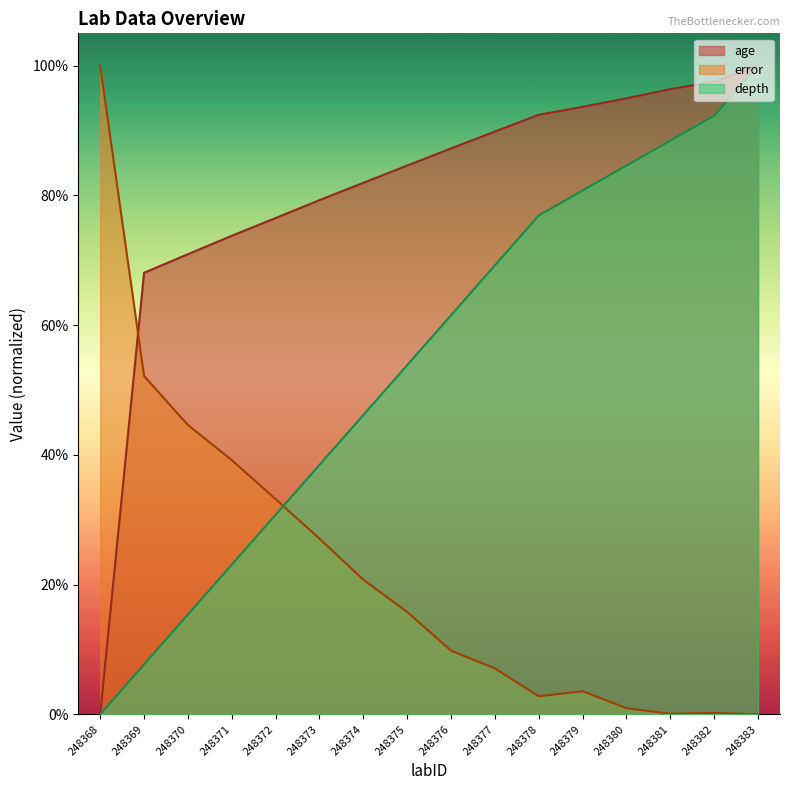

Between 248372 and 248381, which series saw the biggest shift?

depth